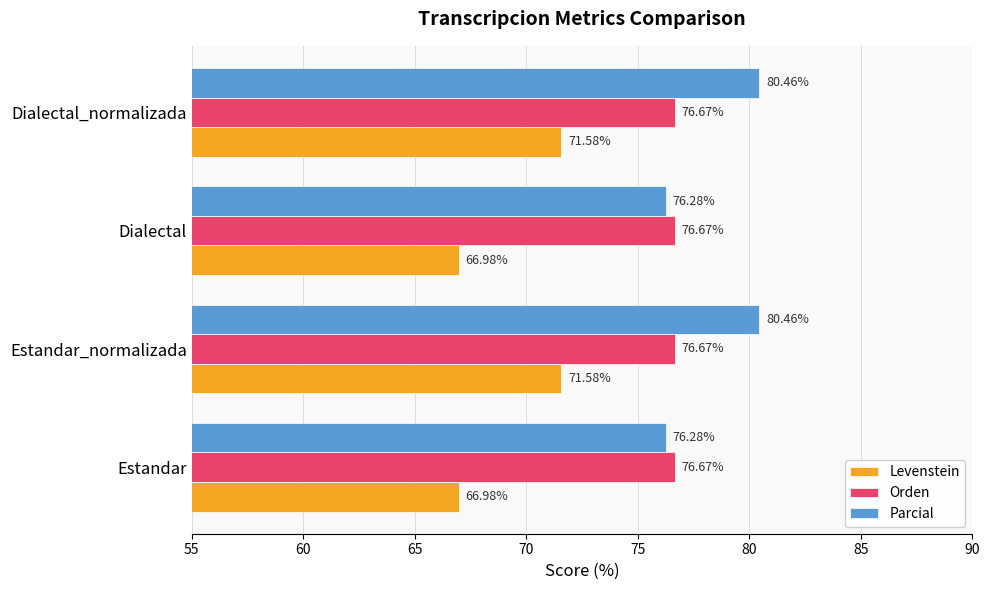

Count the number of categories in the chart.

4